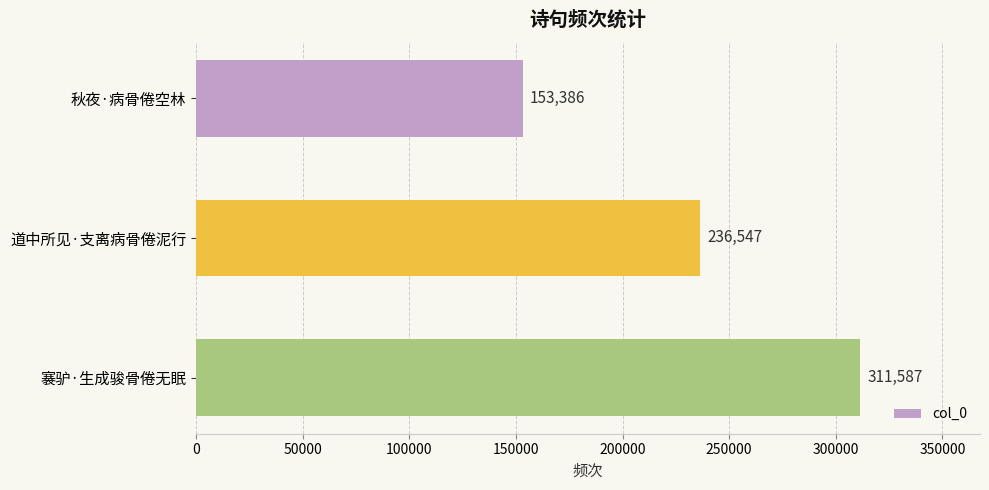

Reading top to bottom, extract all data points from this chart.

153386	236547	311587